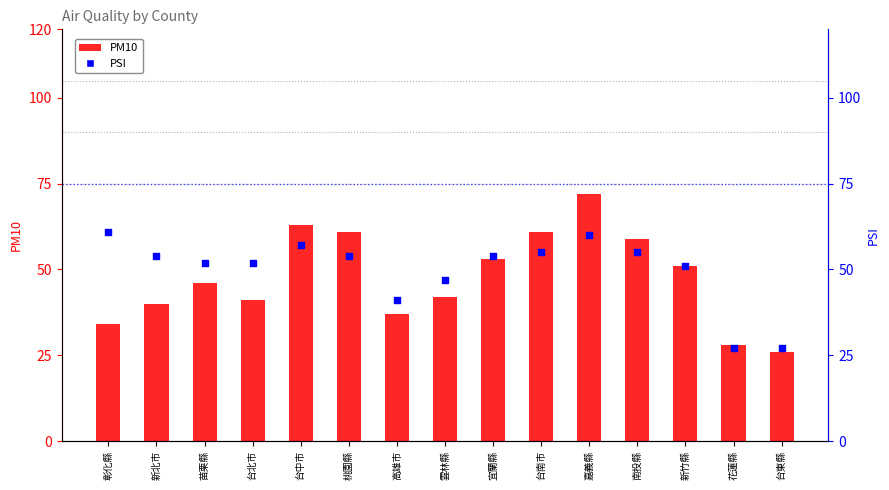

At which category is the sum across all series the highest?

嘉義縣